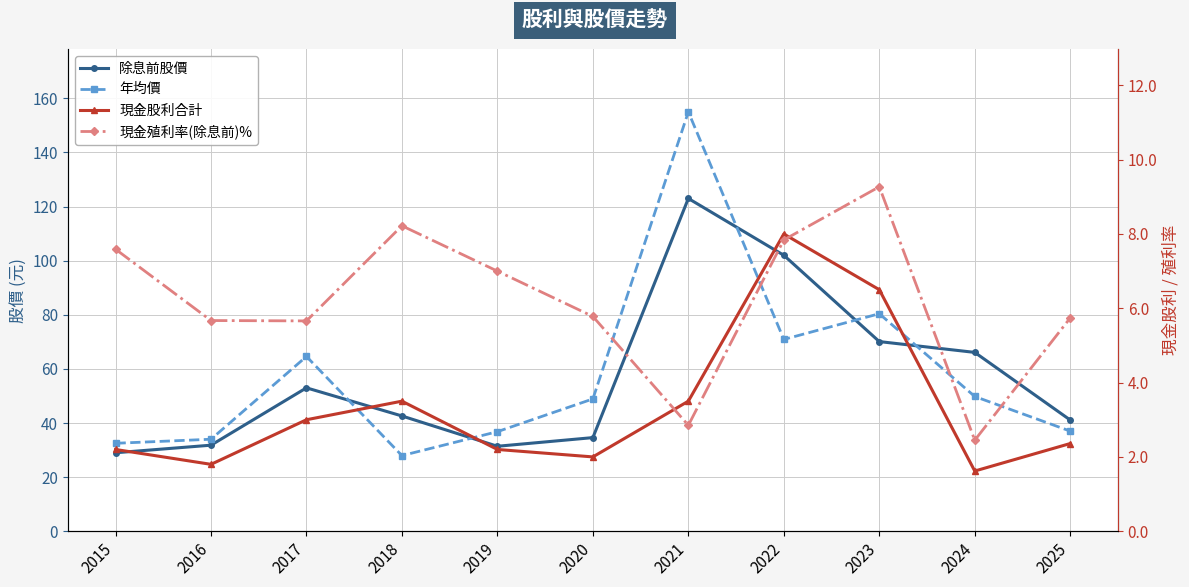

What is the value of the 現金殖利率(除息前)% point at the 7th from the left?

2.9